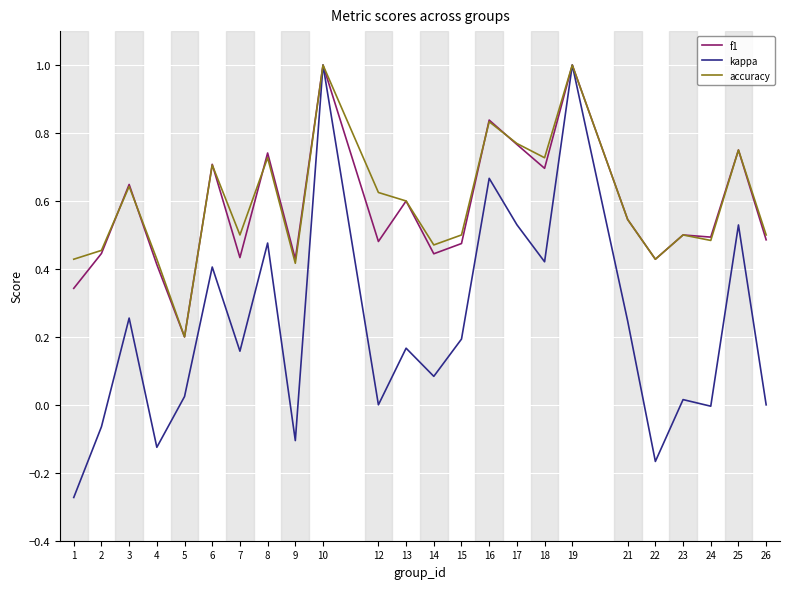

Which series has the widest spread of values?

kappa